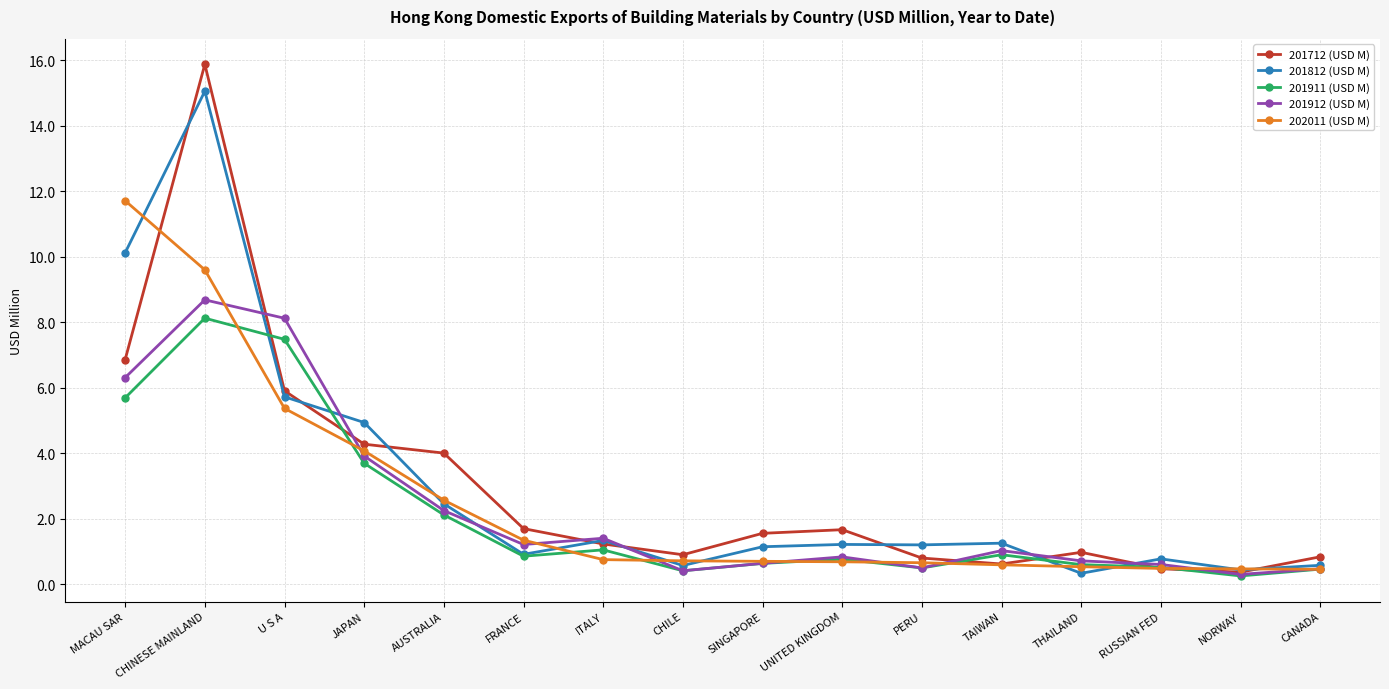

What is the difference between the maximum and minimum values in the 201712 (USD M) series?

15.5